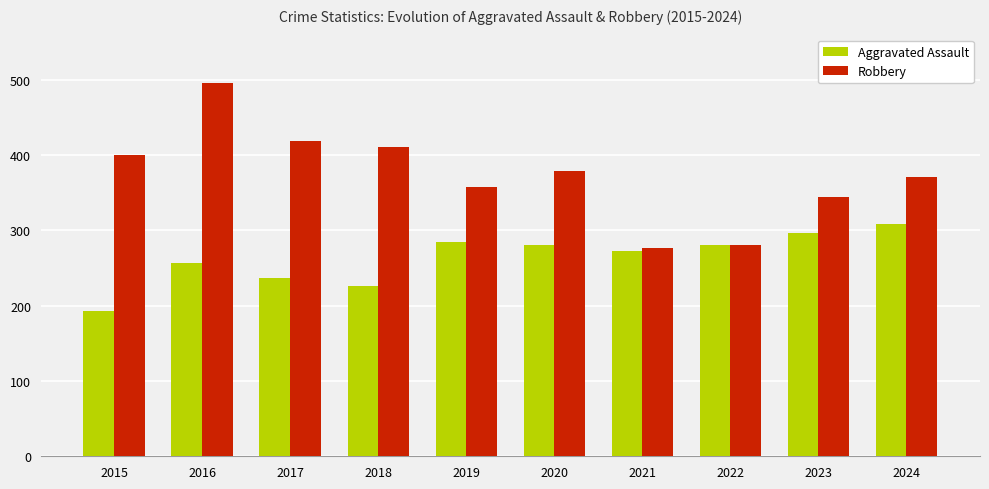

What is the value of the Robbery bar at the 5th from the left?

357